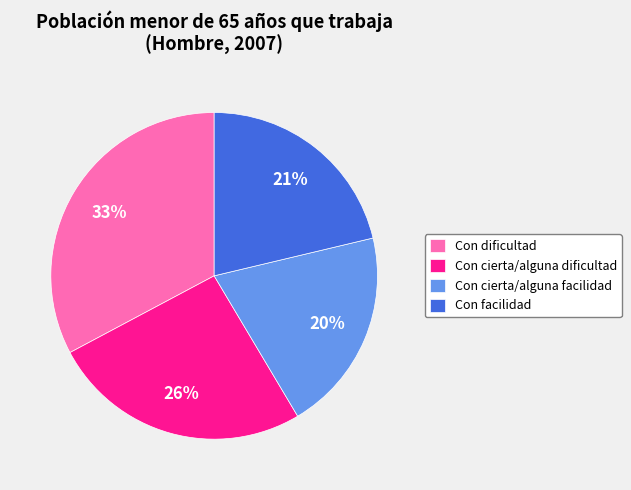

To the nearest percent, what percentage of the pie is Con cierta/alguna facilidad?

20%